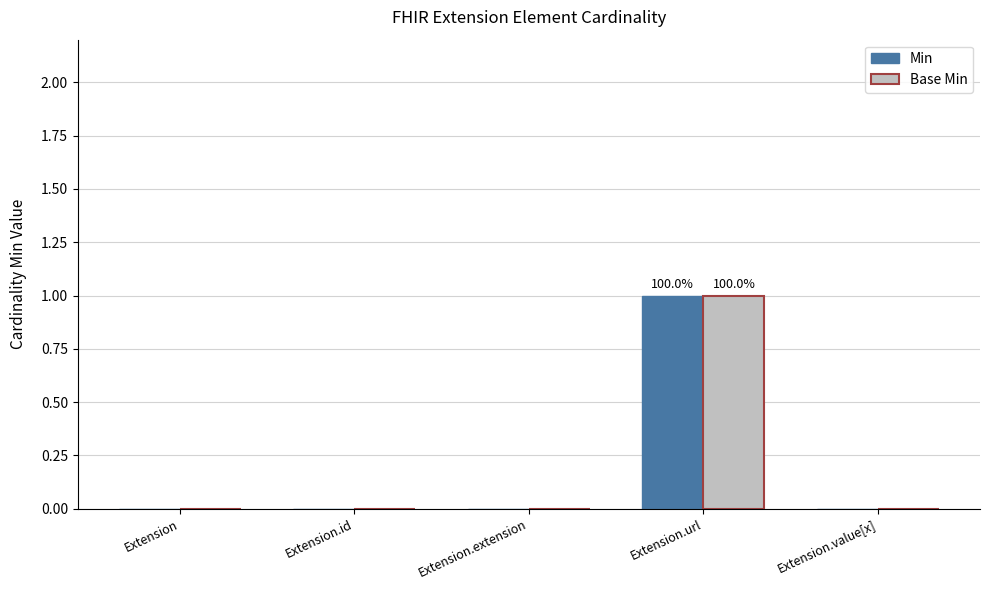

How many data points does each series have?

5